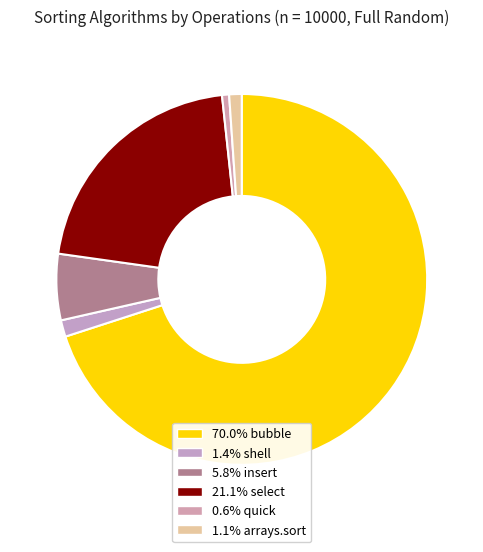

How many slices are in this pie chart?

6